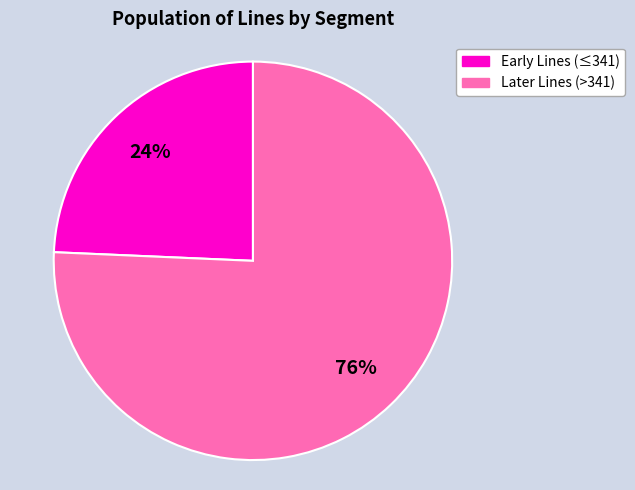

What is the smallest slice in the pie chart?

Early Lines (≤341)